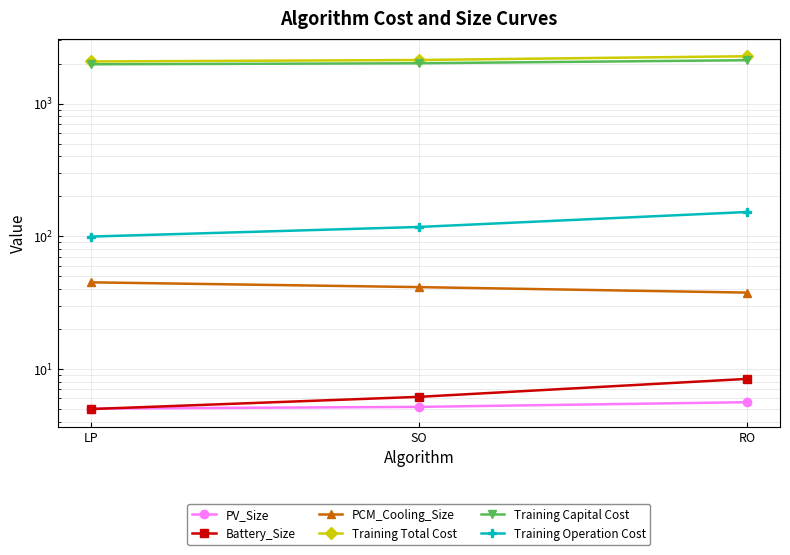

Is it true that Training Total Cost equals 946.0 at LP?

False